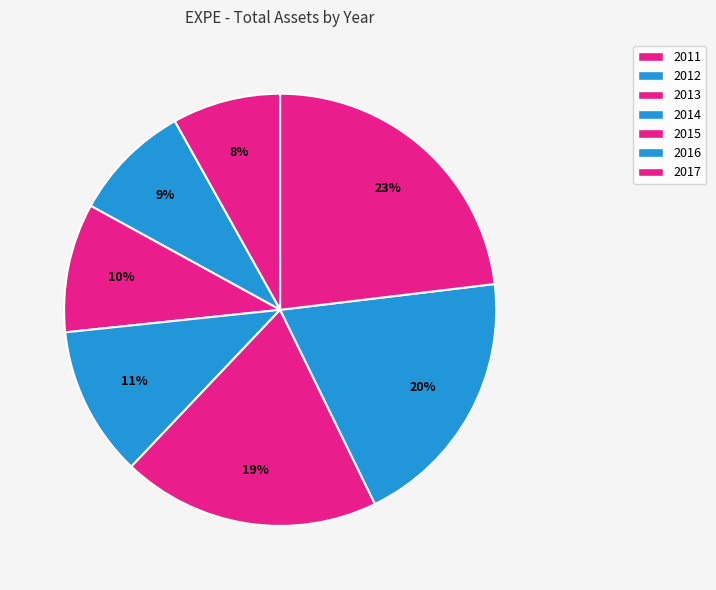

Is there any slice that represents more than half of the pie?

No